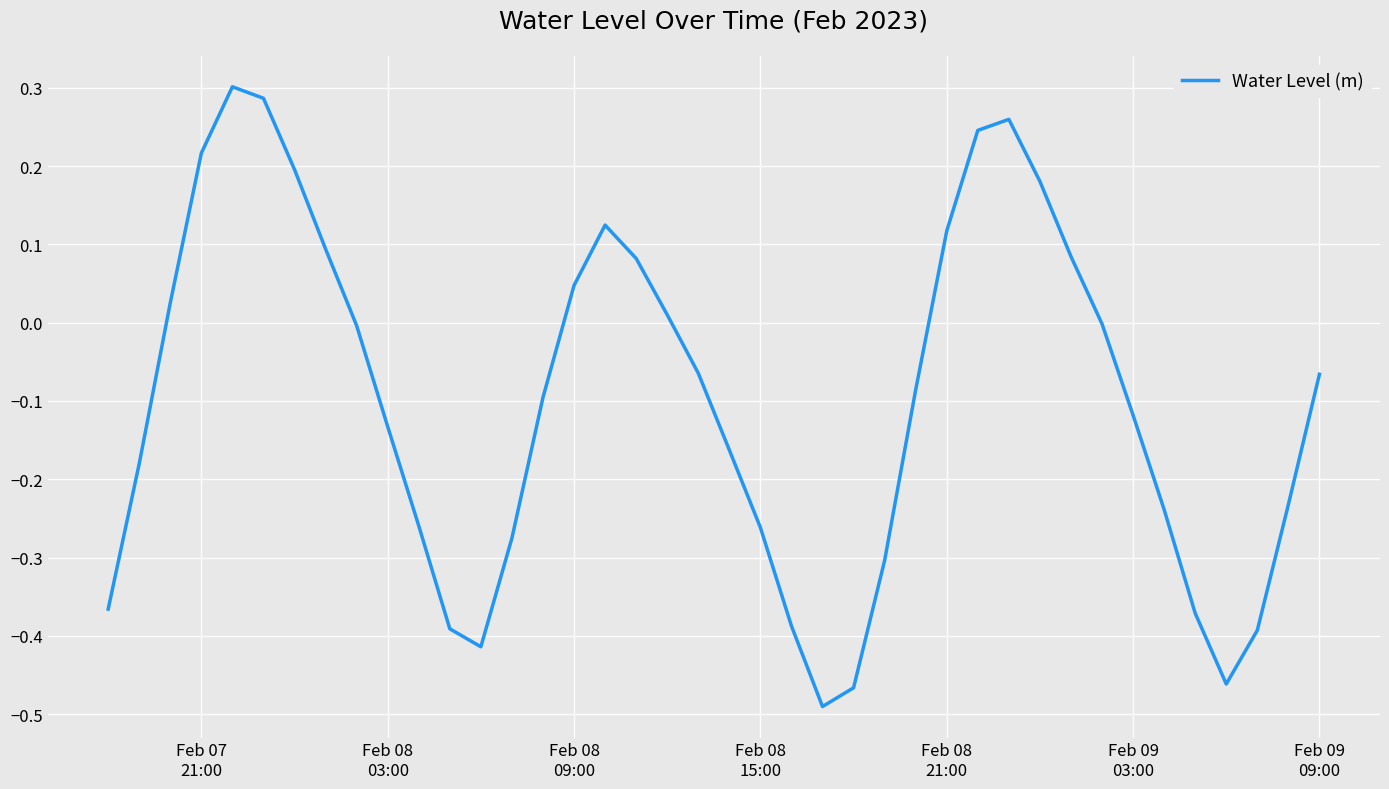

How many lines are shown in the chart?

1